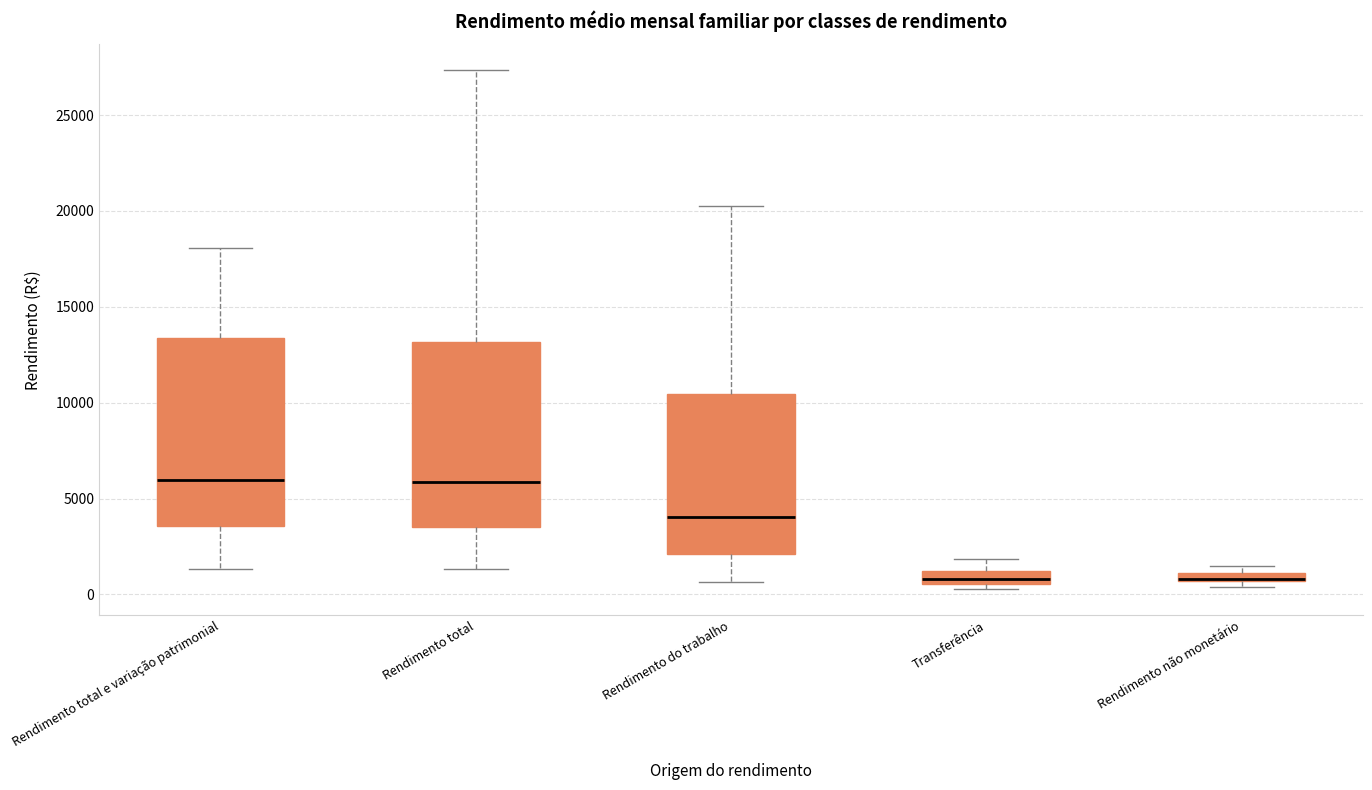

Where is the lower edge of the box for Rendimento total on the y-axis? The values are not printed on the chart, so give them approximately, as read against the axis.

3500